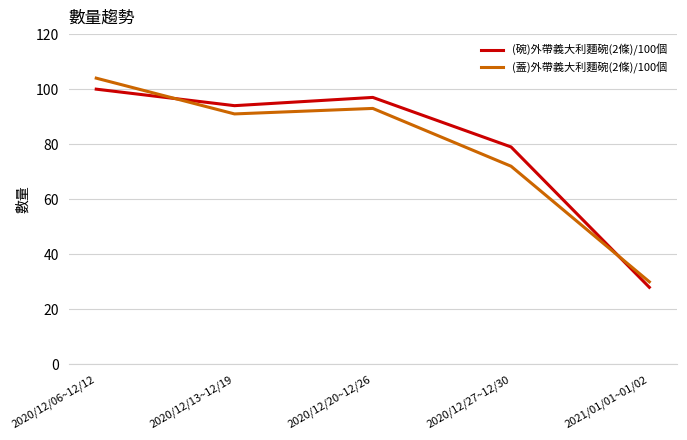

What position from the right is 2020/12/27~12/30?

2